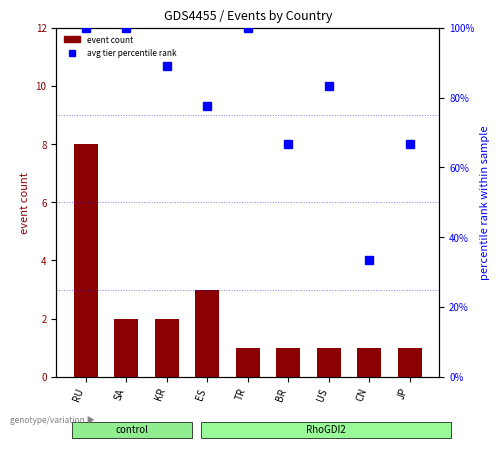

Does the chart contain stacked bars?

No